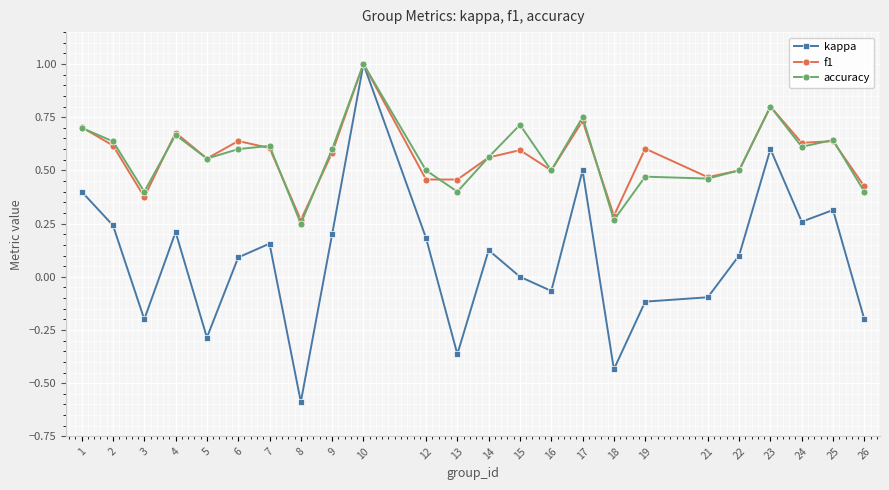

How many interior local peaks does the kappa series have?

7